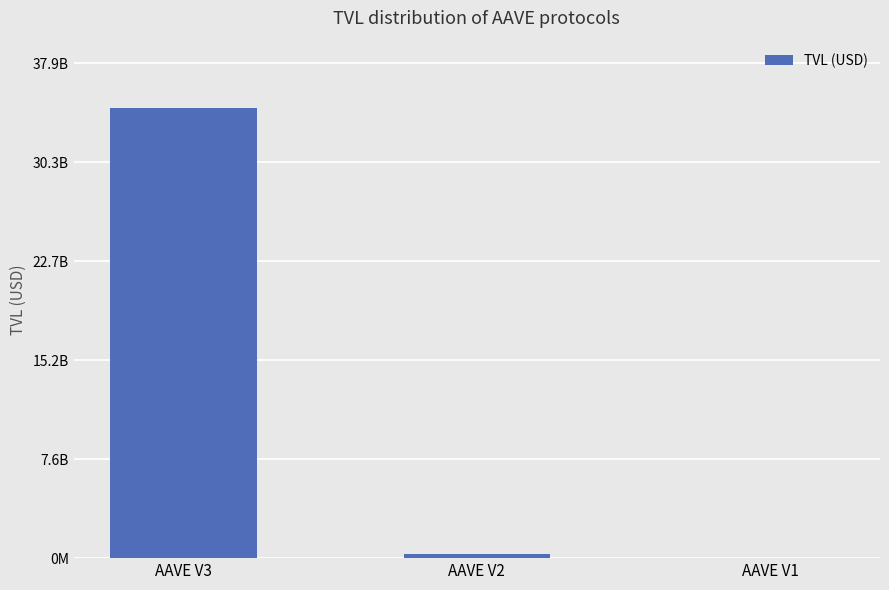

Which has a higher value, AAVE V3 or AAVE V2?

AAVE V3